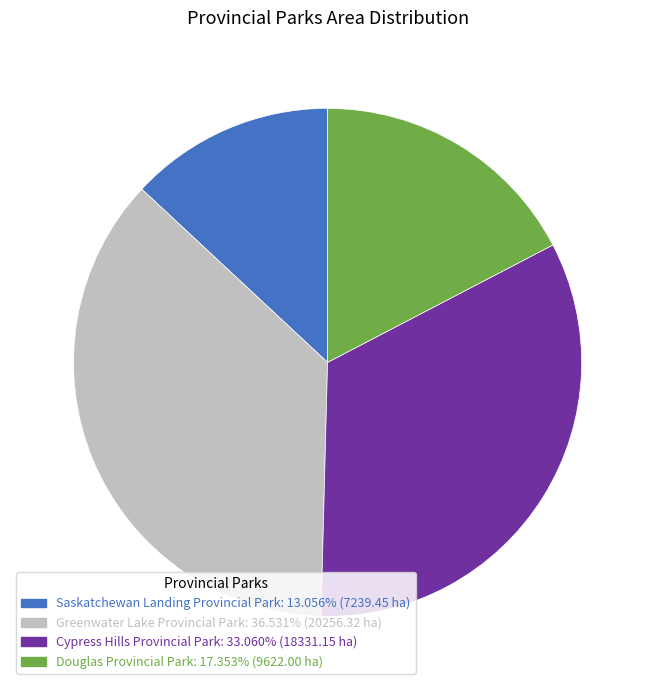

Does Greenwater Lake Provincial Park represent more than half of the total?

No